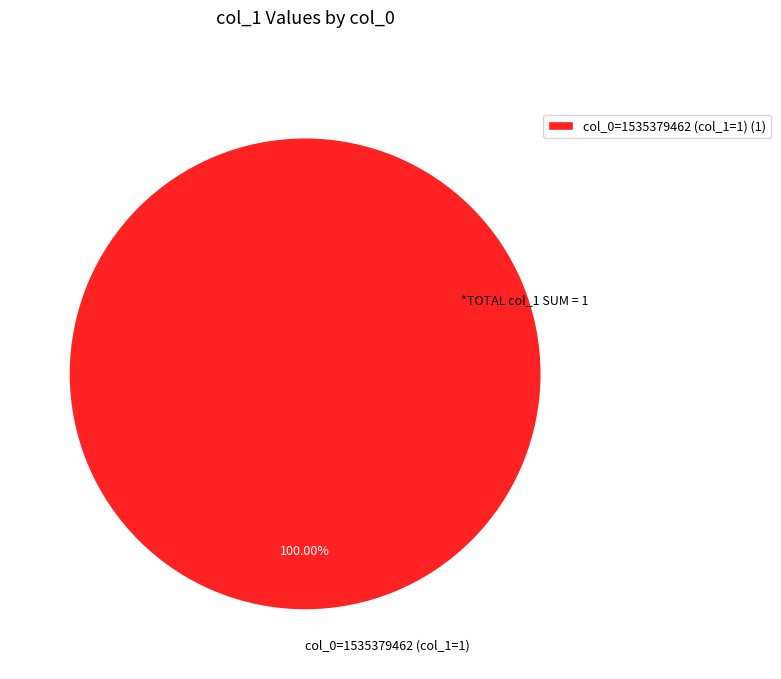

How many slices are in this pie chart?

1